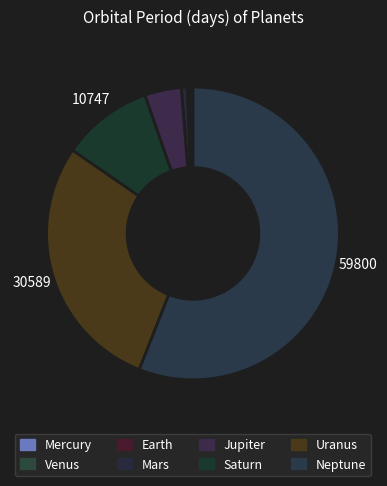

Approximately how many times larger is the value at Saturn compared to Mars?

15.6